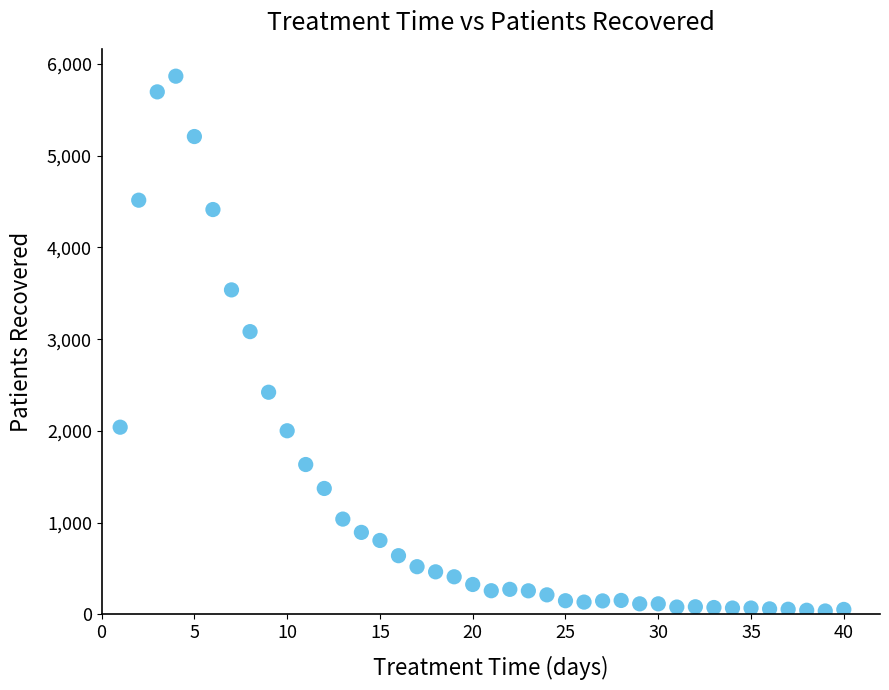

What is the range of Y values (max minus min)?

5831